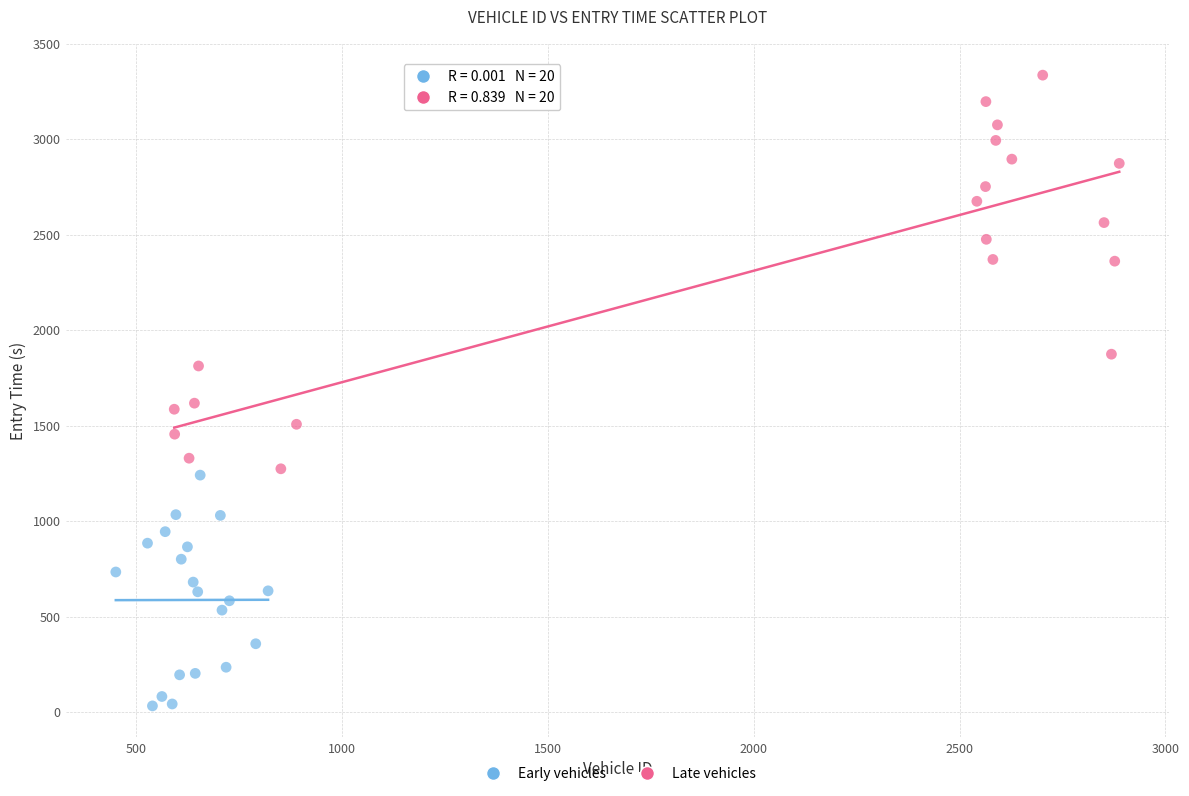

Which series has the largest Y range (max minus min)?

Late vehicles